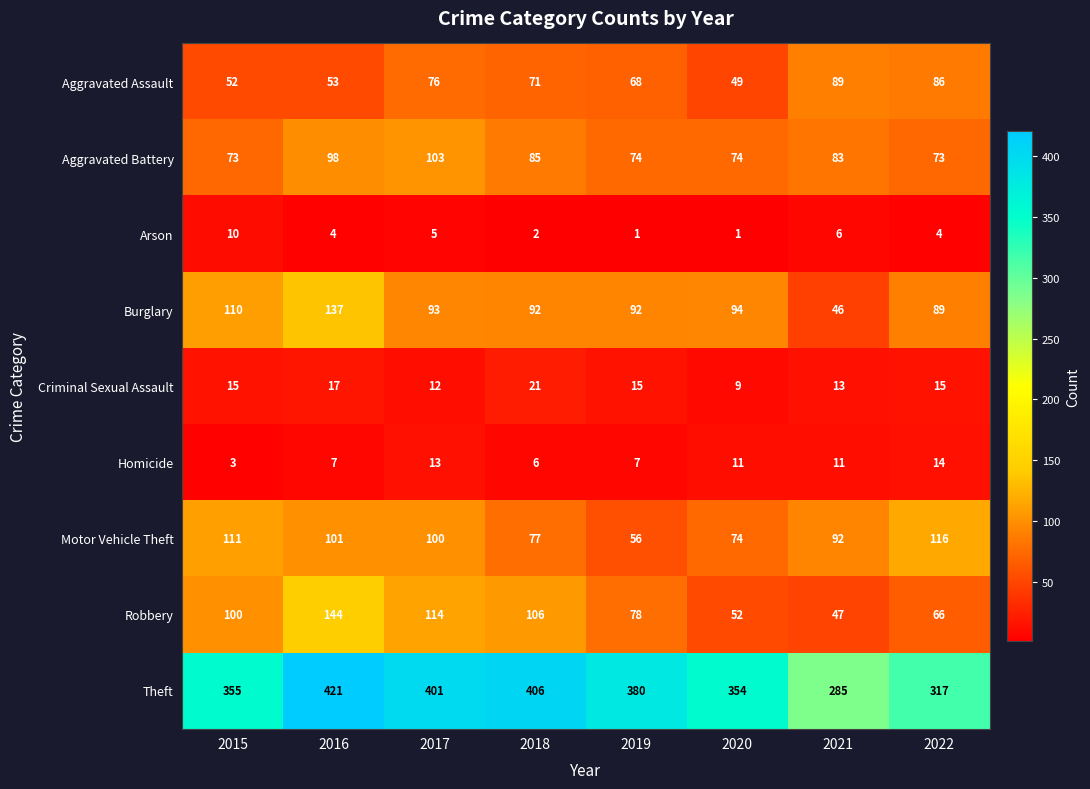

Which category has the highest value in the Criminal Sexual Assault series?

2018